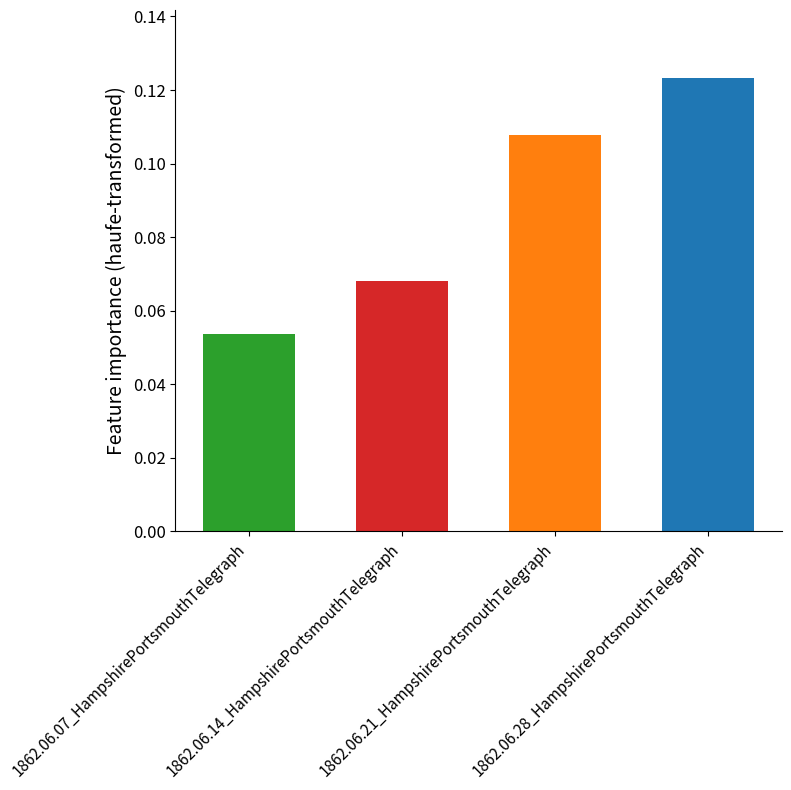

List the labels in order of value, largest first.

1862.06.28_HampshirePortsmouthTelegraph, 1862.06.21_HampshirePortsmouthTelegraph, 1862.06.14_HampshirePortsmouthTelegraph, 1862.06.07_HampshirePortsmouthTelegraph